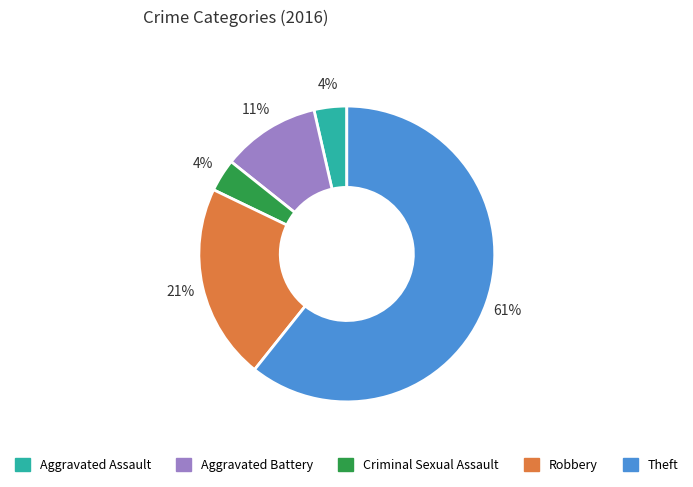

How many segments does this pie chart have?

5